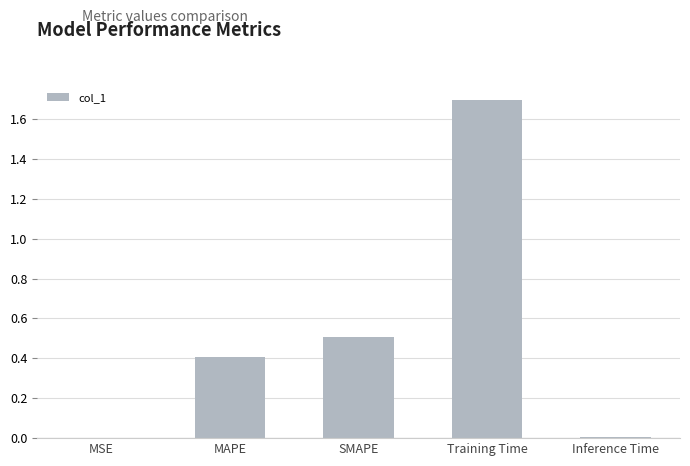

What is the sum of all values?

2.6